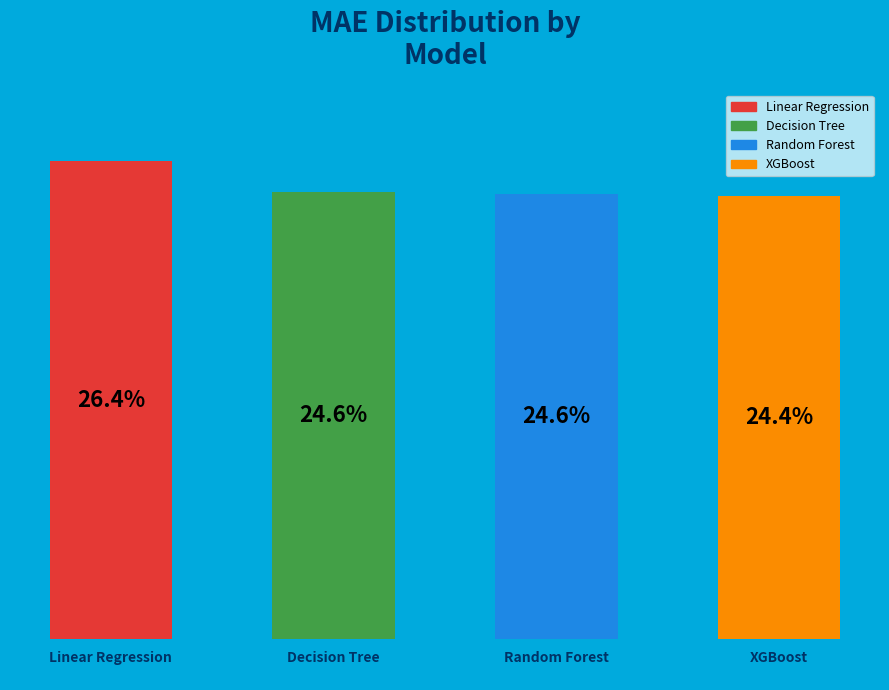

Does the chart contain any negative values?

No